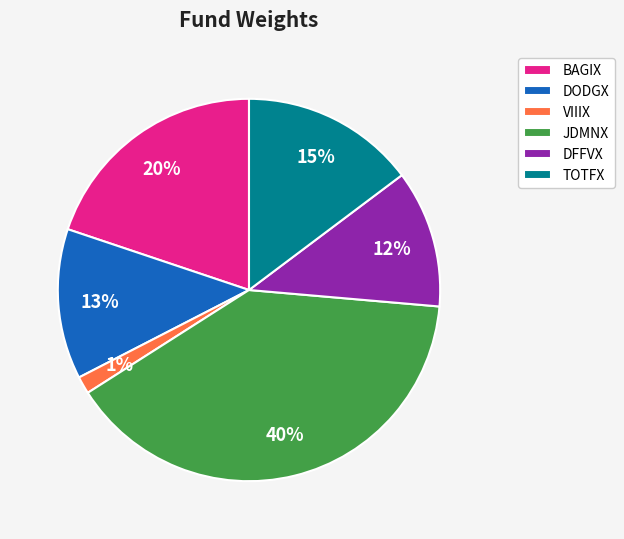

Which slice is the smallest?

VIIIX